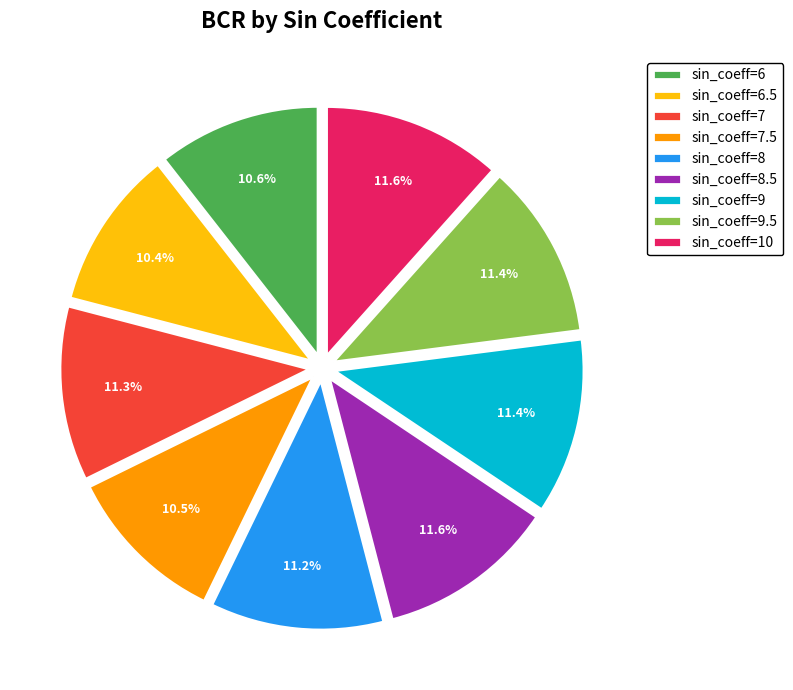

Do sin_coeff=6.5 and sin_coeff=8 together represent more than half of the pie?

No